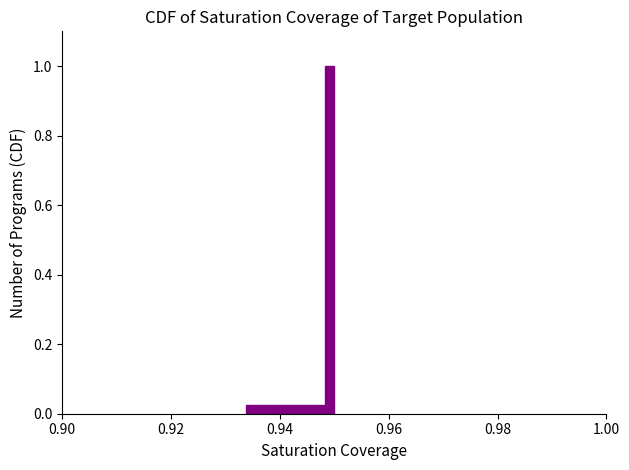

Around what value on the x-axis is the tallest bar? Give the approximate position of its centre, as read against the axis.

0.950